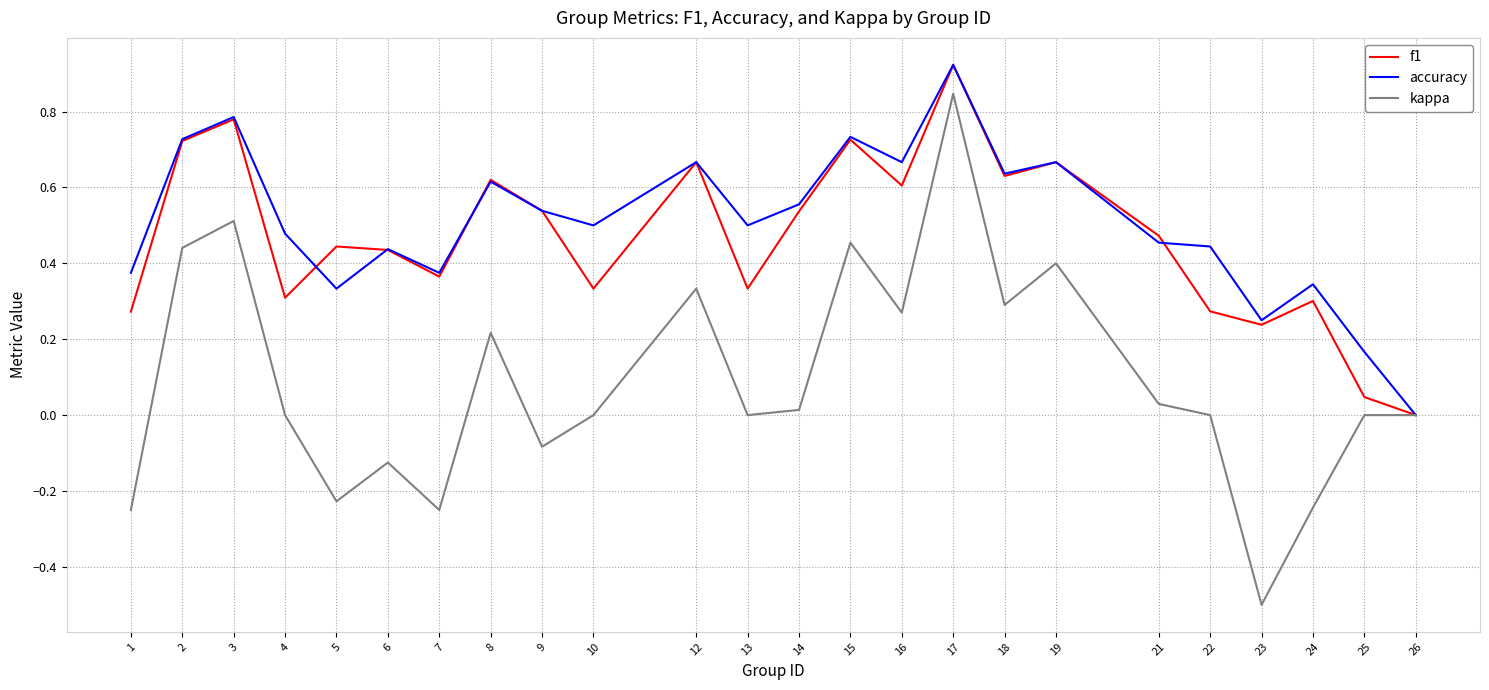

At which category is the sum across all series the highest?

17